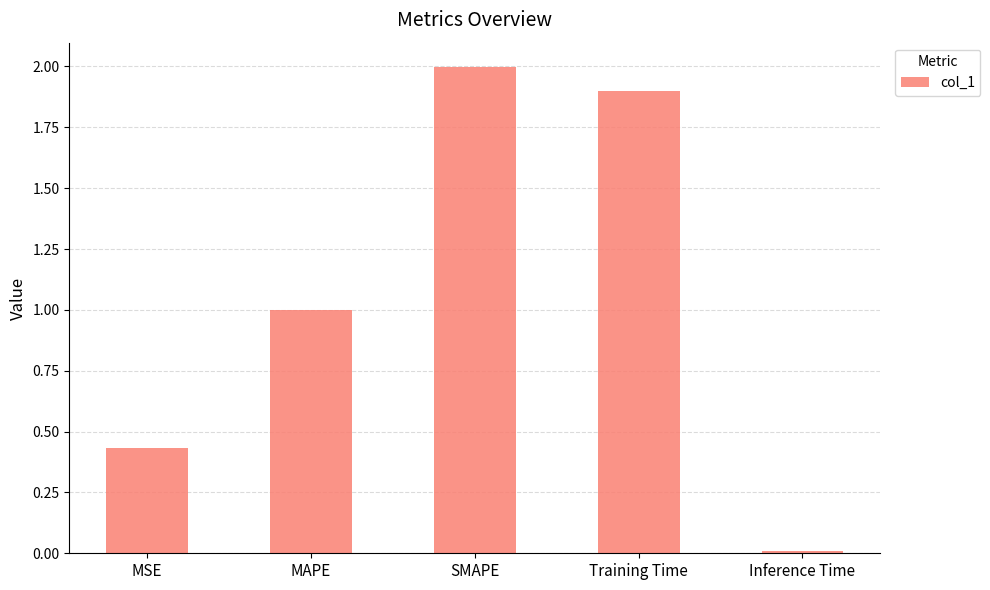

Which has a higher value, Training Time or MAPE?

Training Time